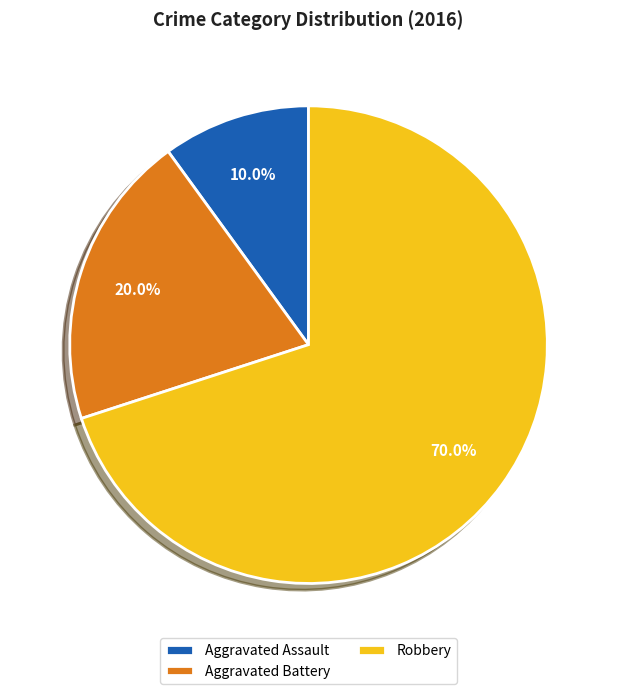

To the nearest percent, what portion does Aggravated Assault represent?

10%